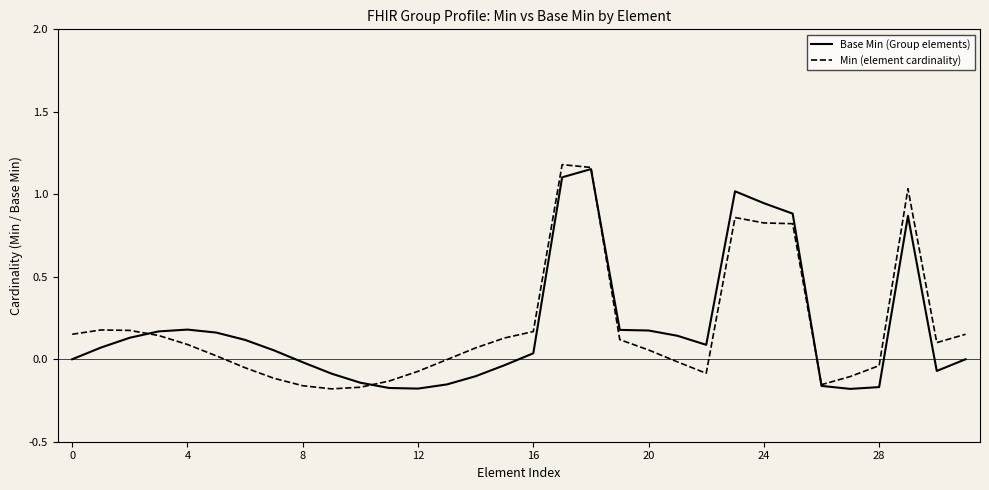

Is this an area chart (filled region under the line)?

No